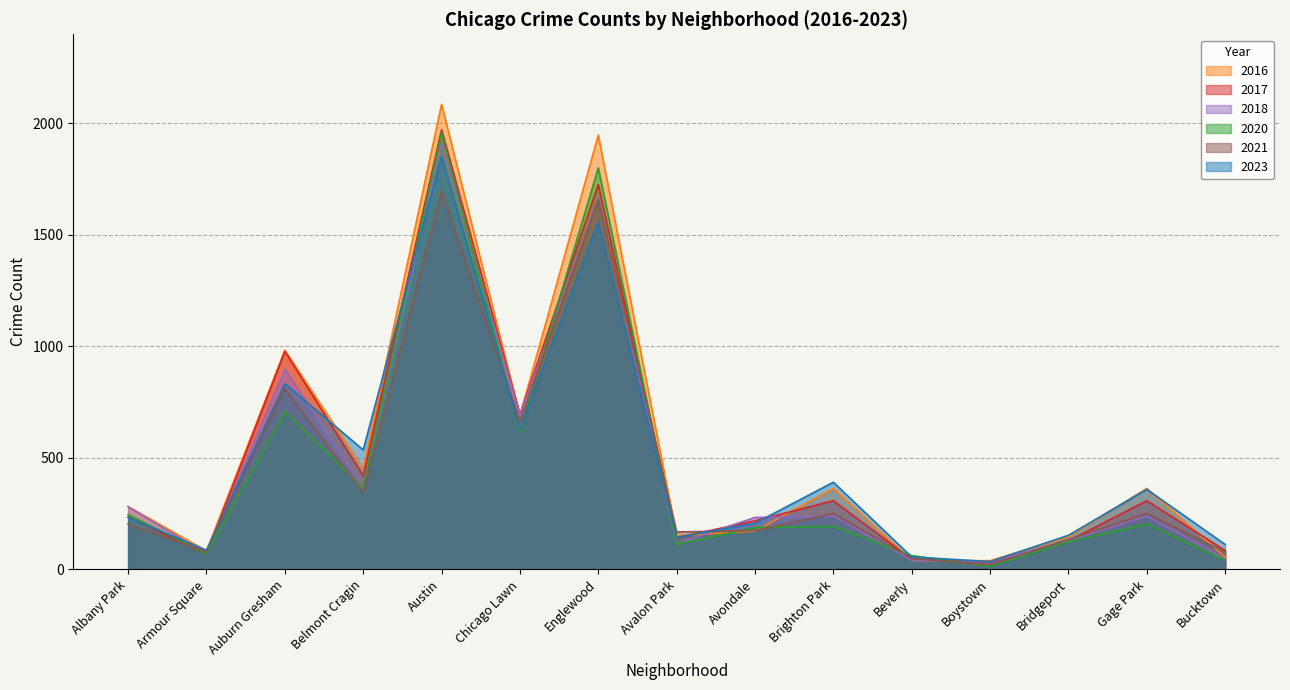

What is the difference between the highest and lowest values at Gage Park?

160